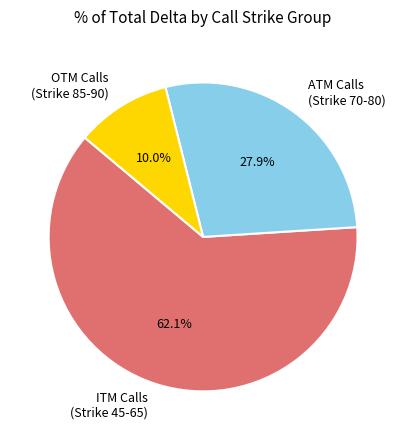

What is the largest slice in the pie chart?

ITM Calls (Strike 45-65)